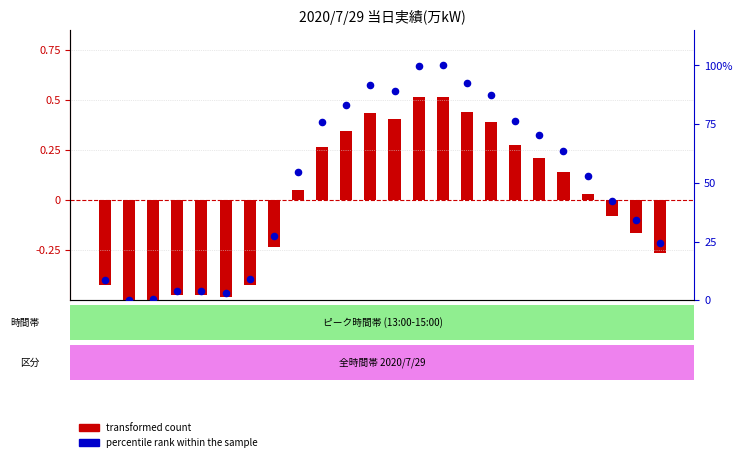

Which series contains the lowest Y value?

transformed count